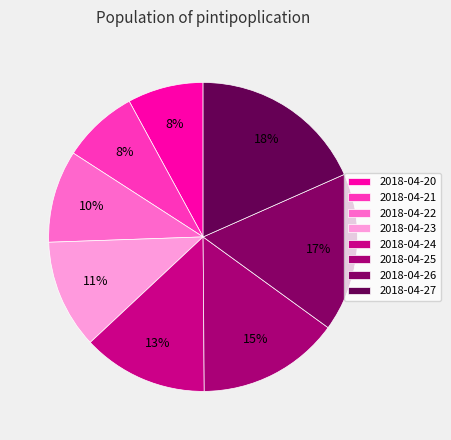

To the nearest percent, what is the difference between the 2018-04-21 and 2018-04-22 slice percentages?

2%